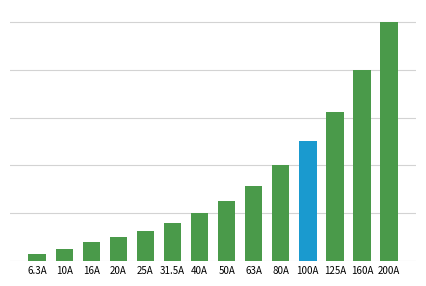

List the labels in order of value, smallest first.

6.3A, 10A, 16A, 20A, 25A, 31.5A, 40A, 50A, 63A, 80A, 100A, 125A, 160A, 200A